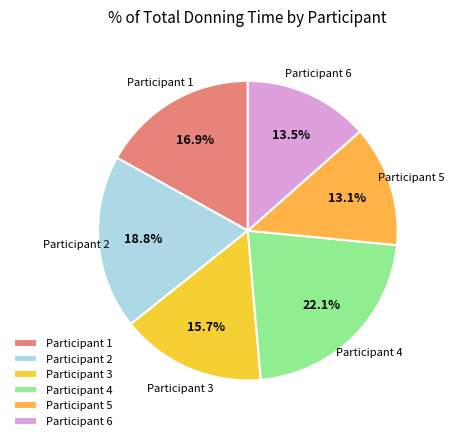

To the nearest percent, what is the difference between the largest and smallest slice percentages?

9%